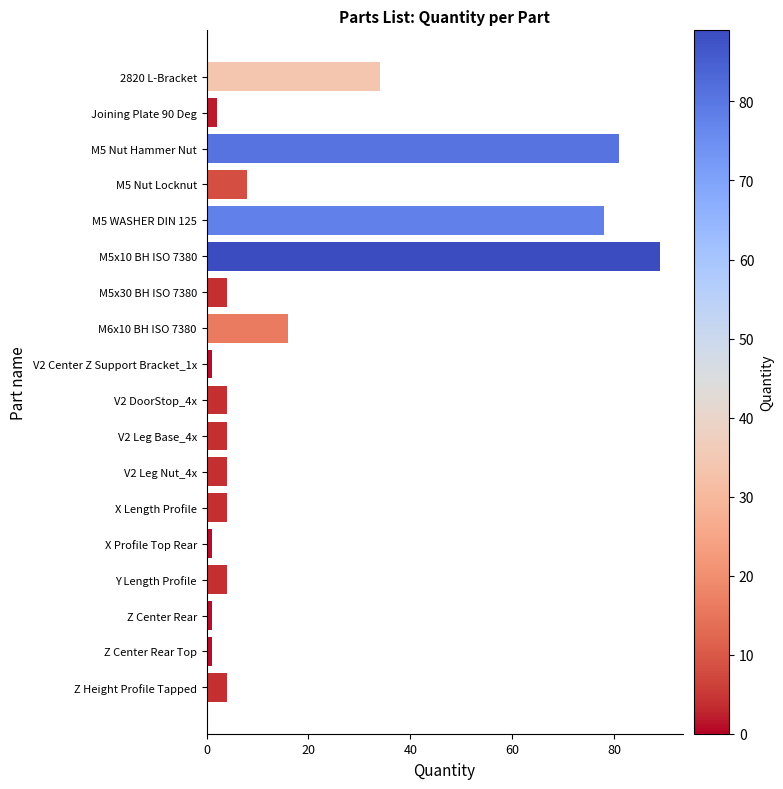

What is the maximum value shown in the chart?

89